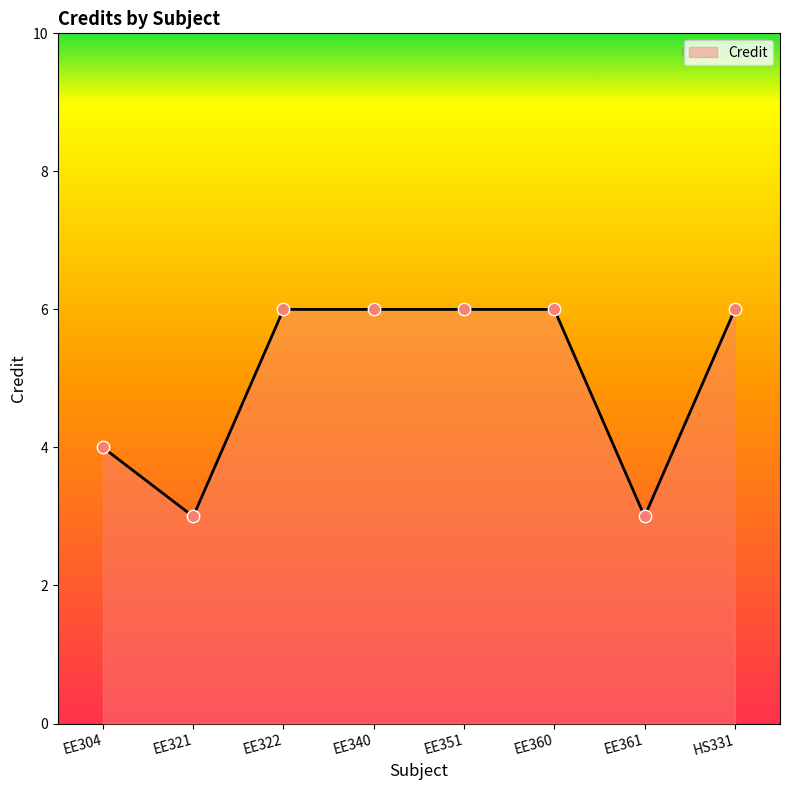

Approximately how many times larger is the value at EE361 compared to EE340?

0.5